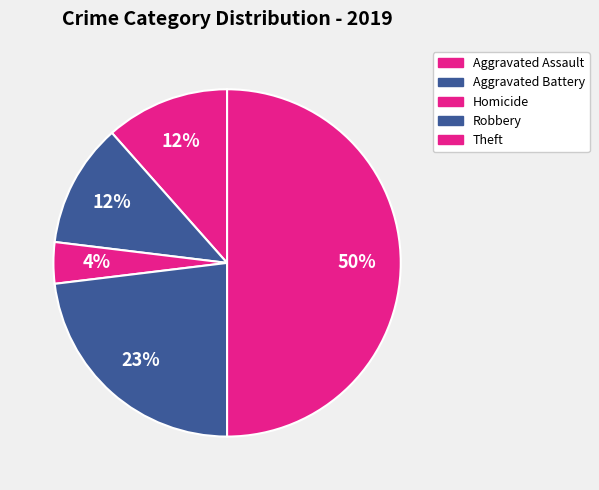

How many segments does this pie chart have?

5